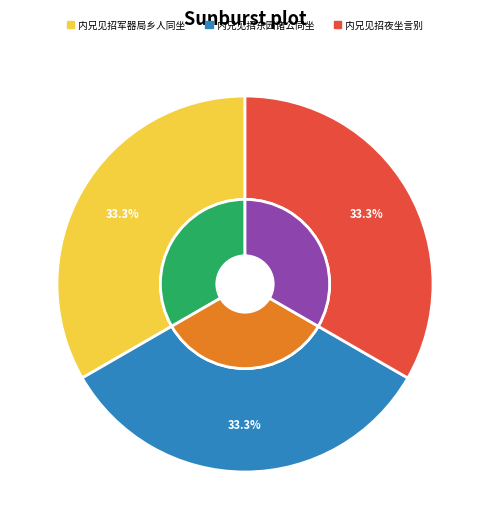

What portion of the pie excludes 内兄见招军器局乡人同坐?

66.7%